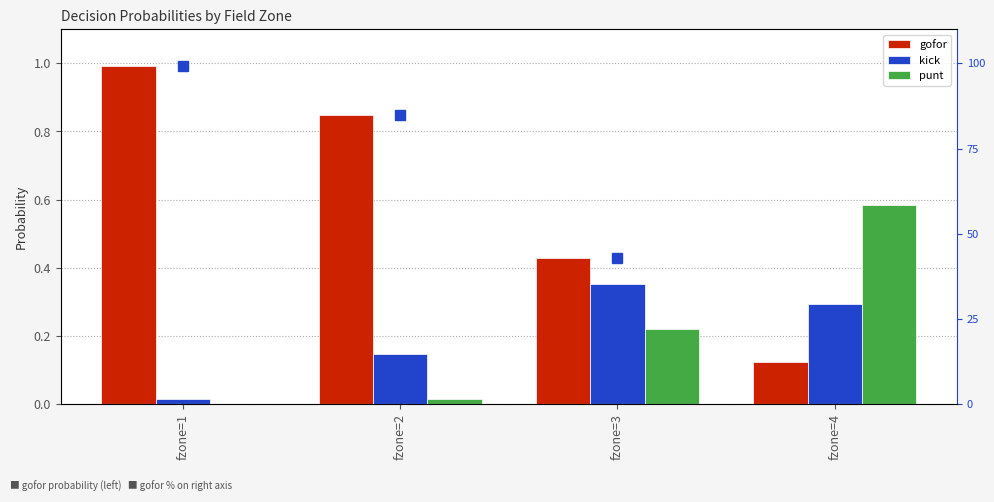

True or false: gofor has a value of 0.7 at fzone=1.

False